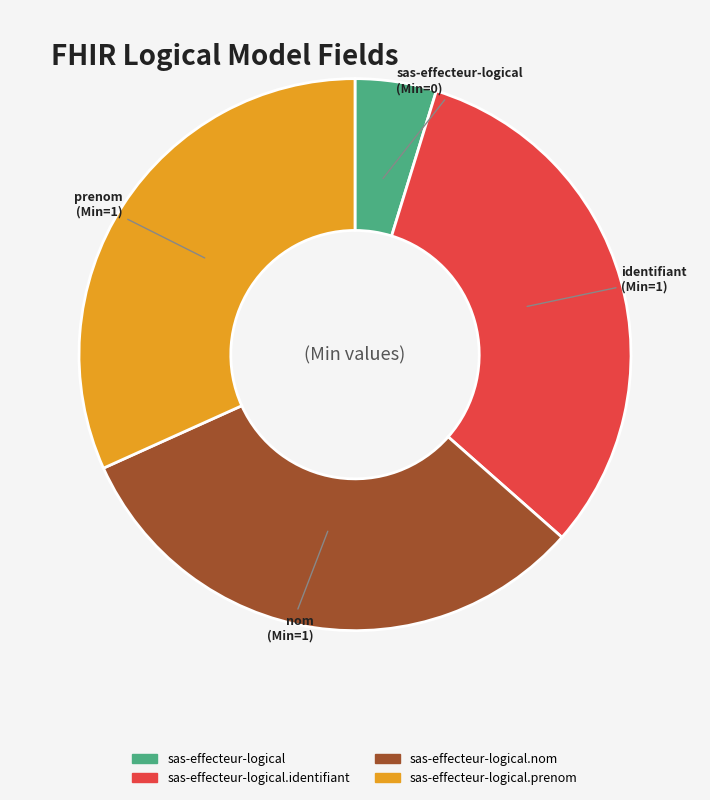

What is the smallest slice in the pie chart?

sas-effecteur-logical